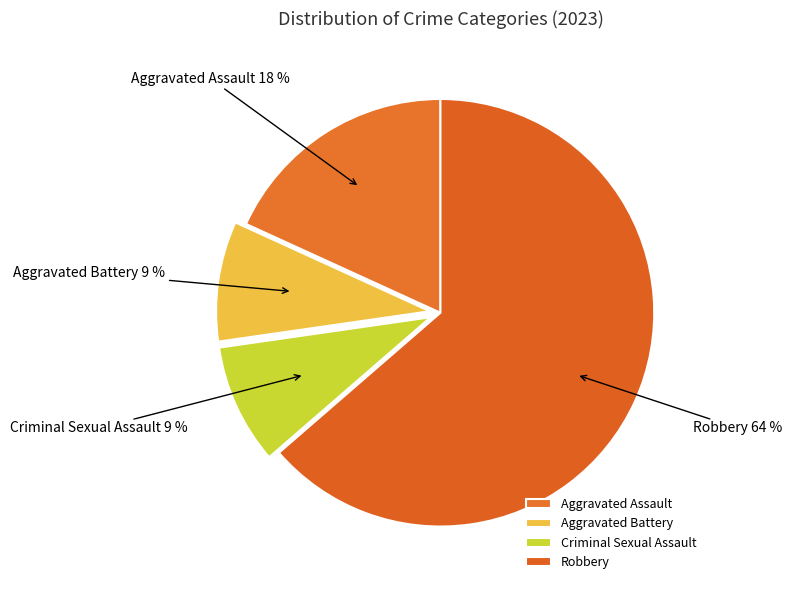

To the nearest percent, what portion does Aggravated Assault represent?

18%